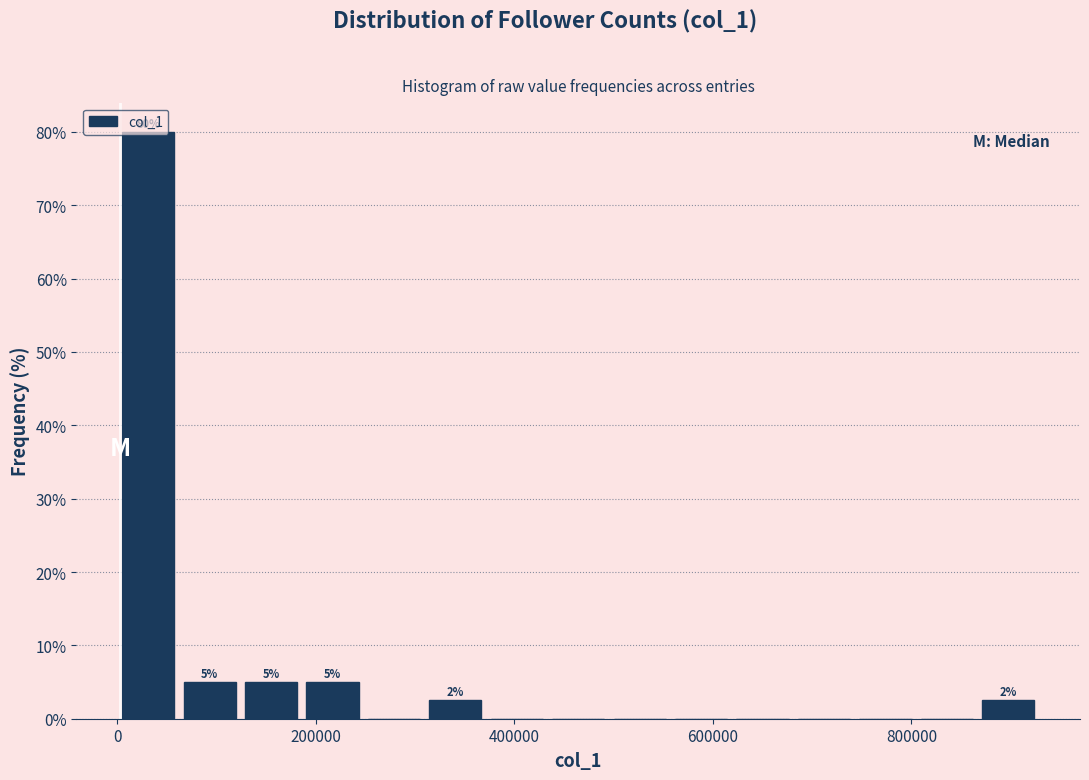

Read against the x-axis, roughly where is the centre of the tallest bar?

40000